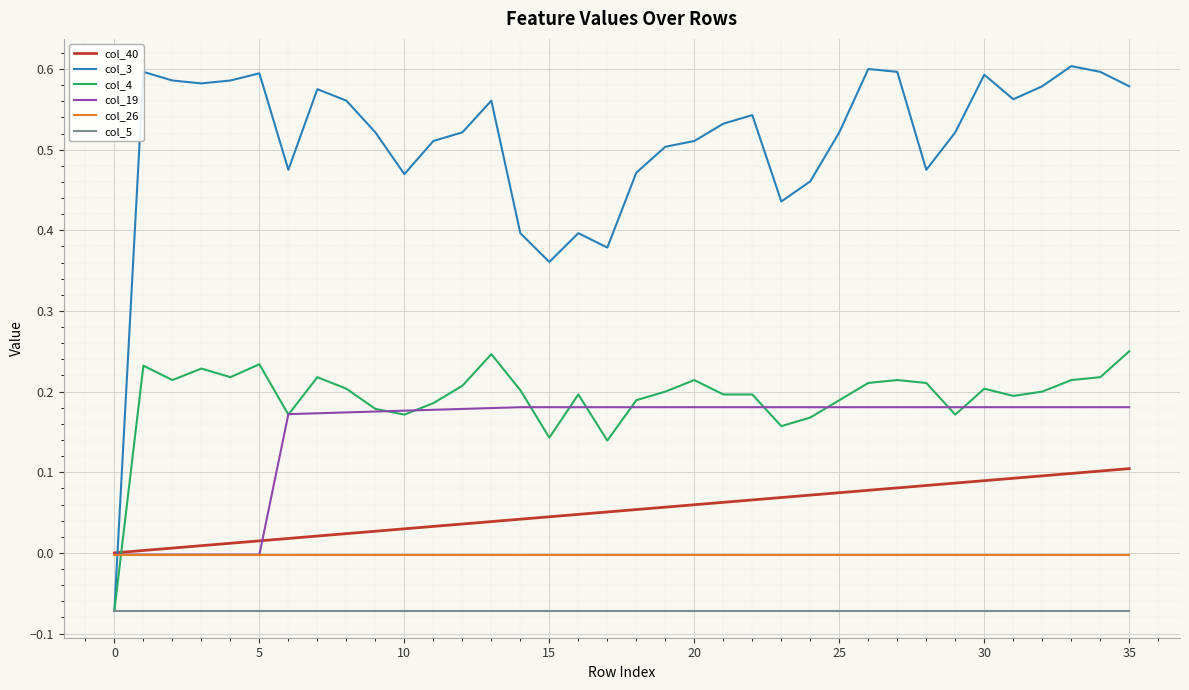

Rank the series by their maximum value, from highest to lowest.

col_3, col_4, col_19, col_40, col_26, col_5